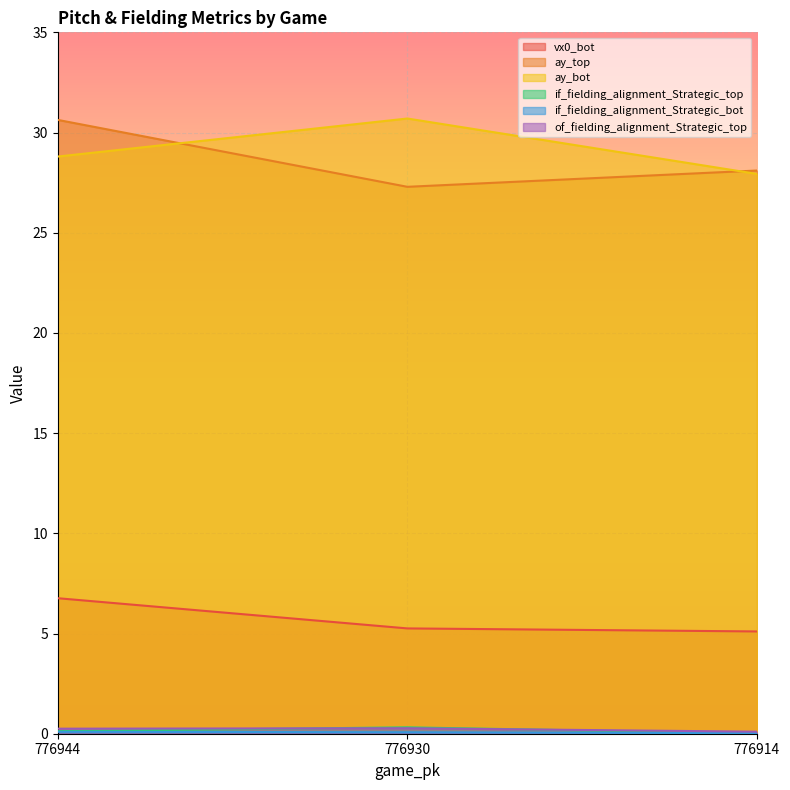

What is the value of the of_fielding_alignment_Strategic_top point at the 3rd from the left?

0.1